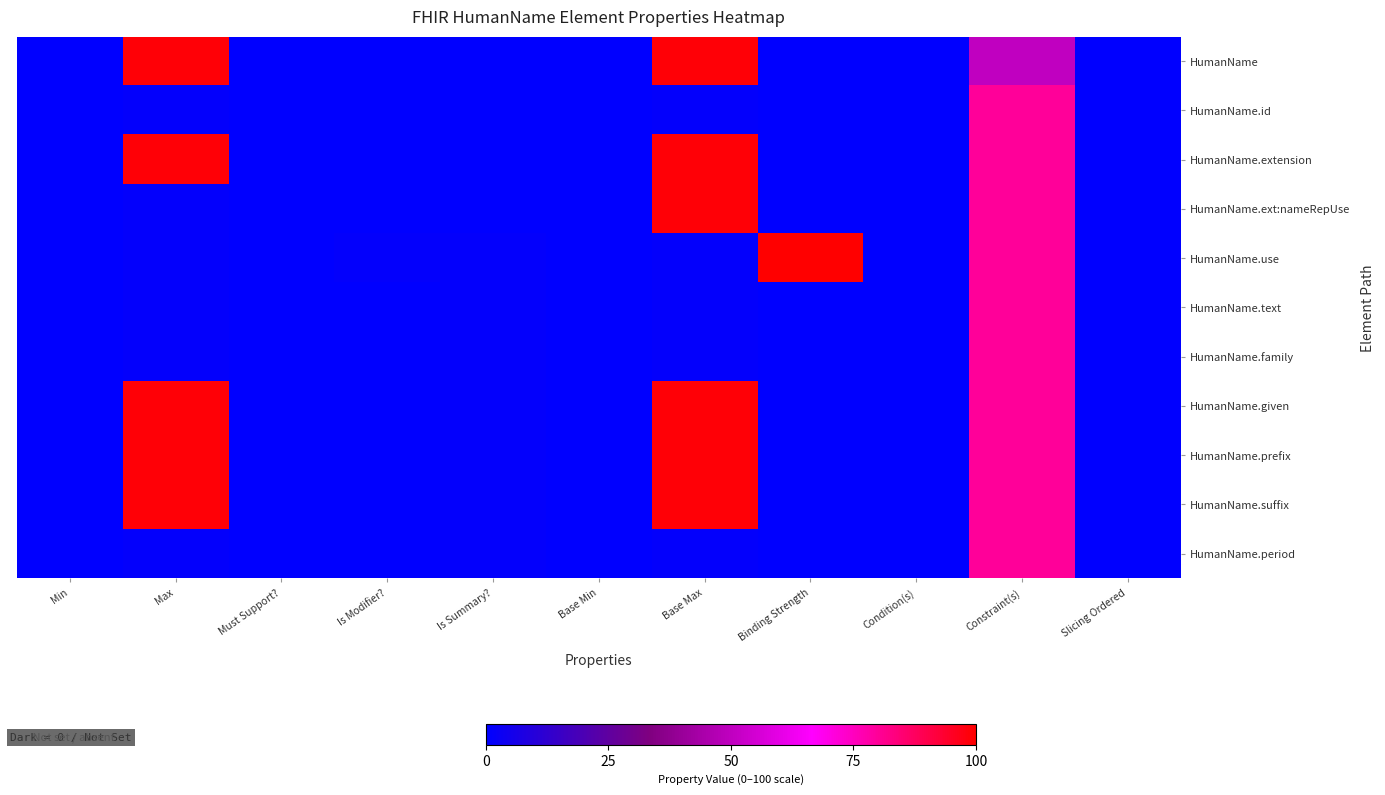

At Base Min, list the series in order from largest to smallest.

HumanName, HumanName.id, HumanName.extension, HumanName.ext:nameRepUse, HumanName.use, HumanName.text, HumanName.family, HumanName.given, HumanName.prefix, HumanName.suffix, HumanName.period